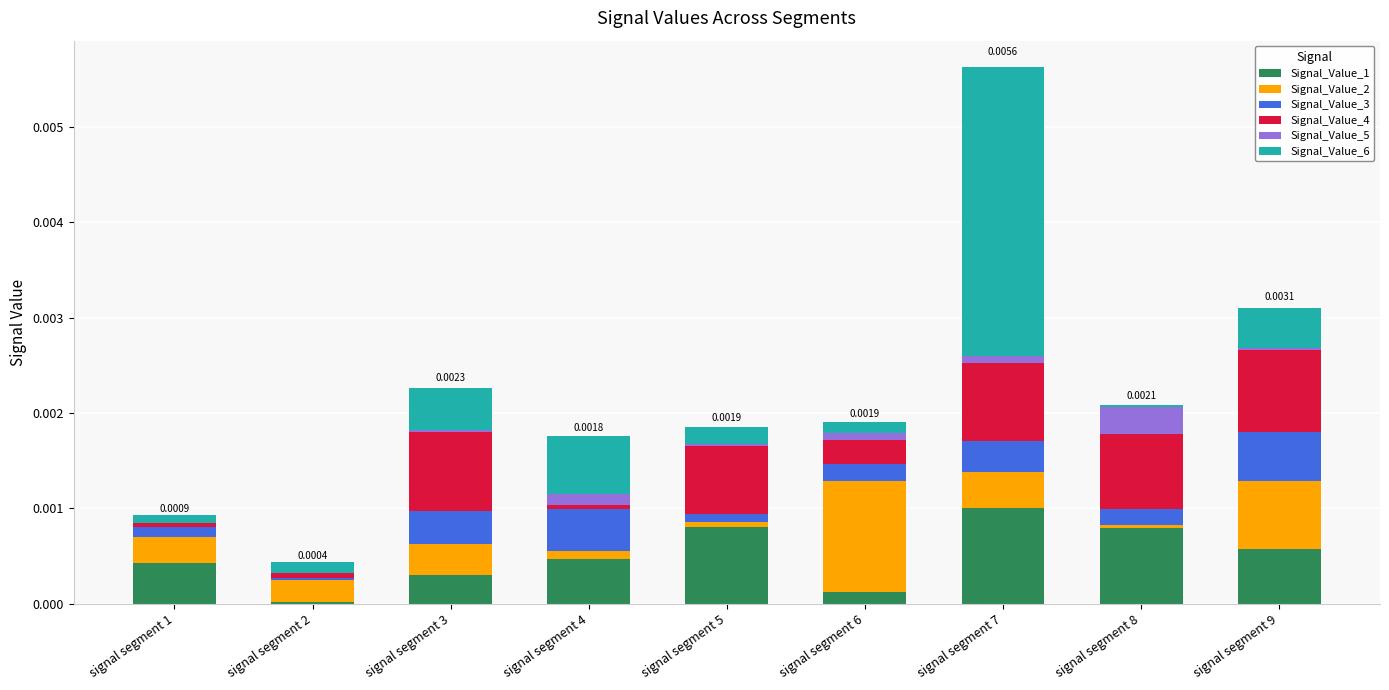

At which category is the sum across all series the highest?

signal segment 7